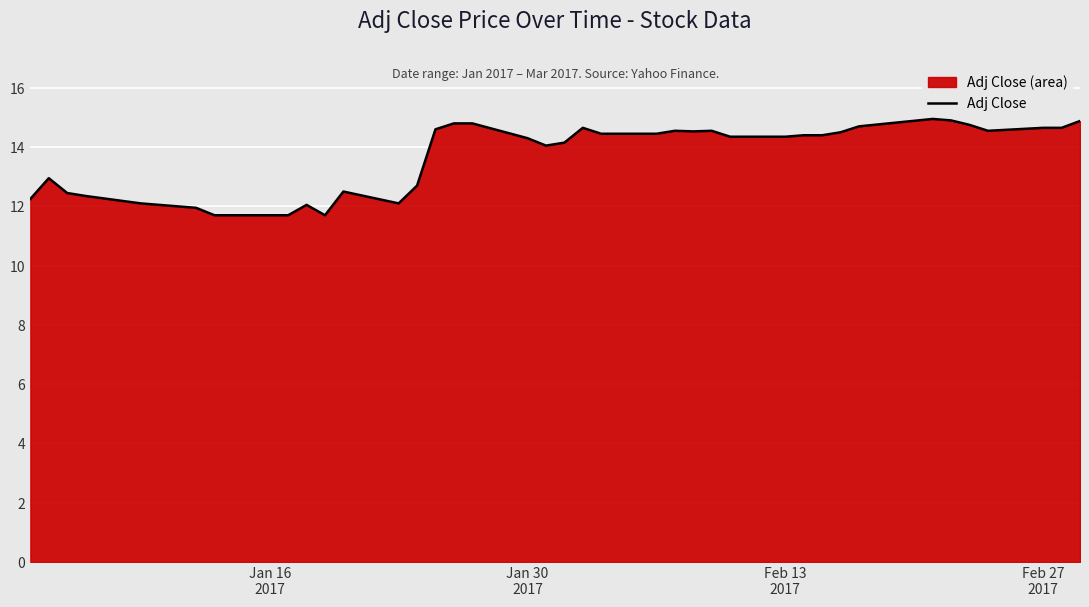

How many series are shown in this chart?

1